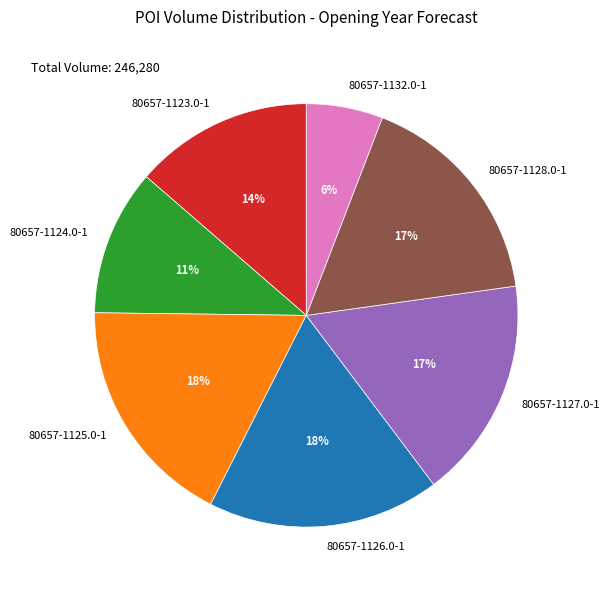

Which slice is the smallest?

80657-1132.0-1